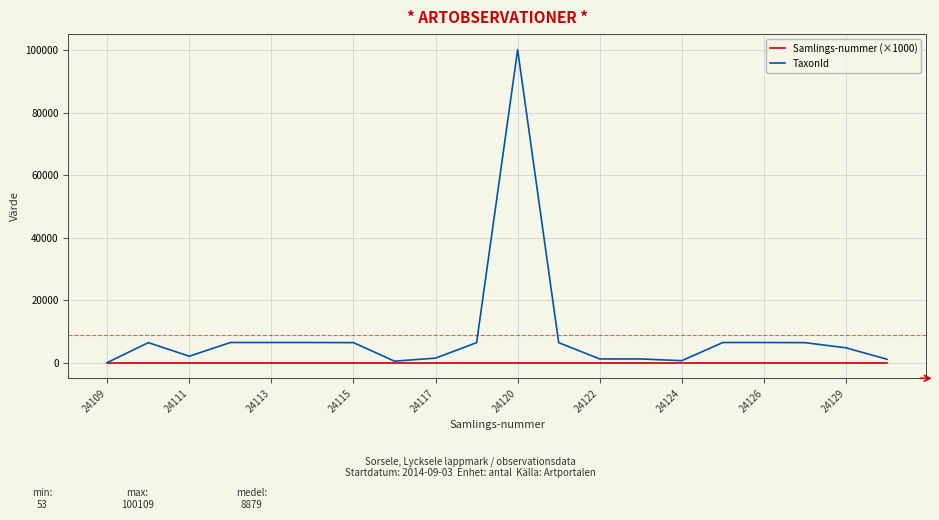

What is the difference between the second highest and minimum values in the TaxonId series?

6411.0